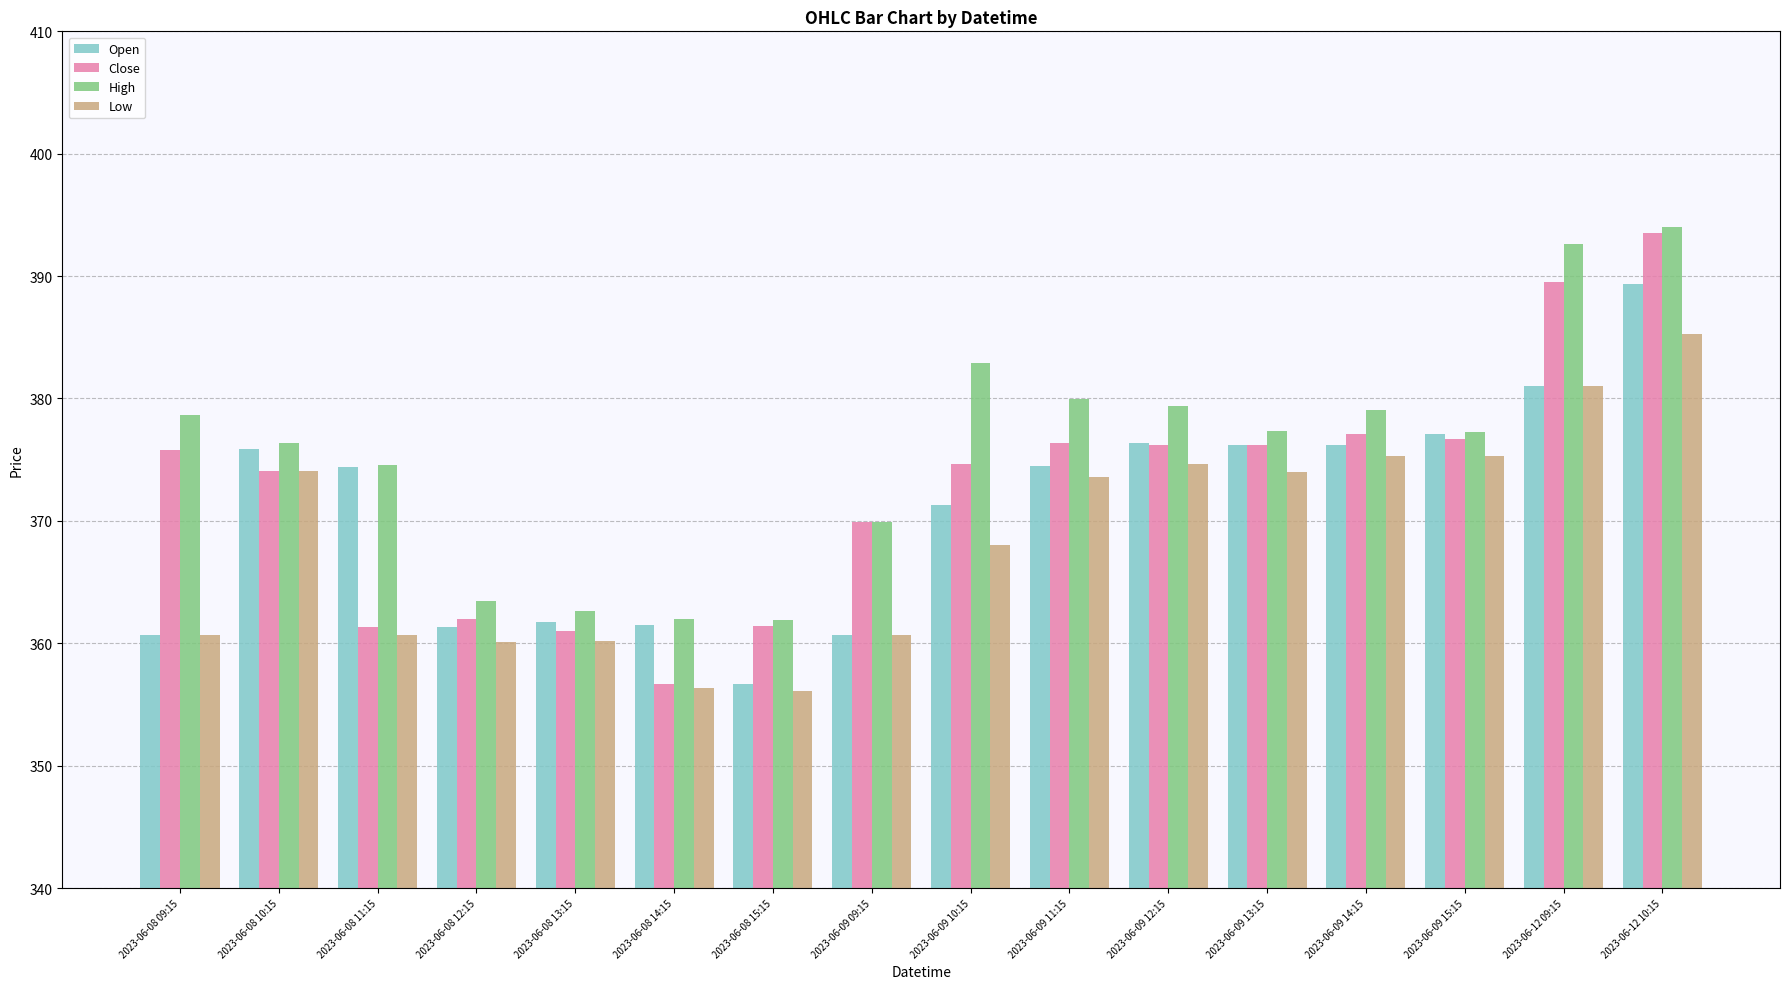

The Low series shows 368.0 at 2023-06-09 10:15. True or false?

True